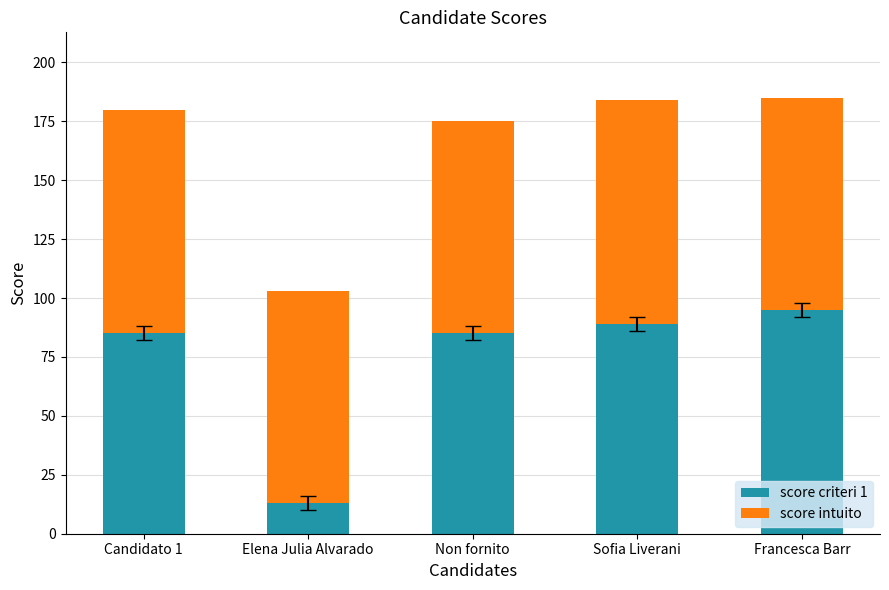

Does the chart contain stacked bars?

Yes